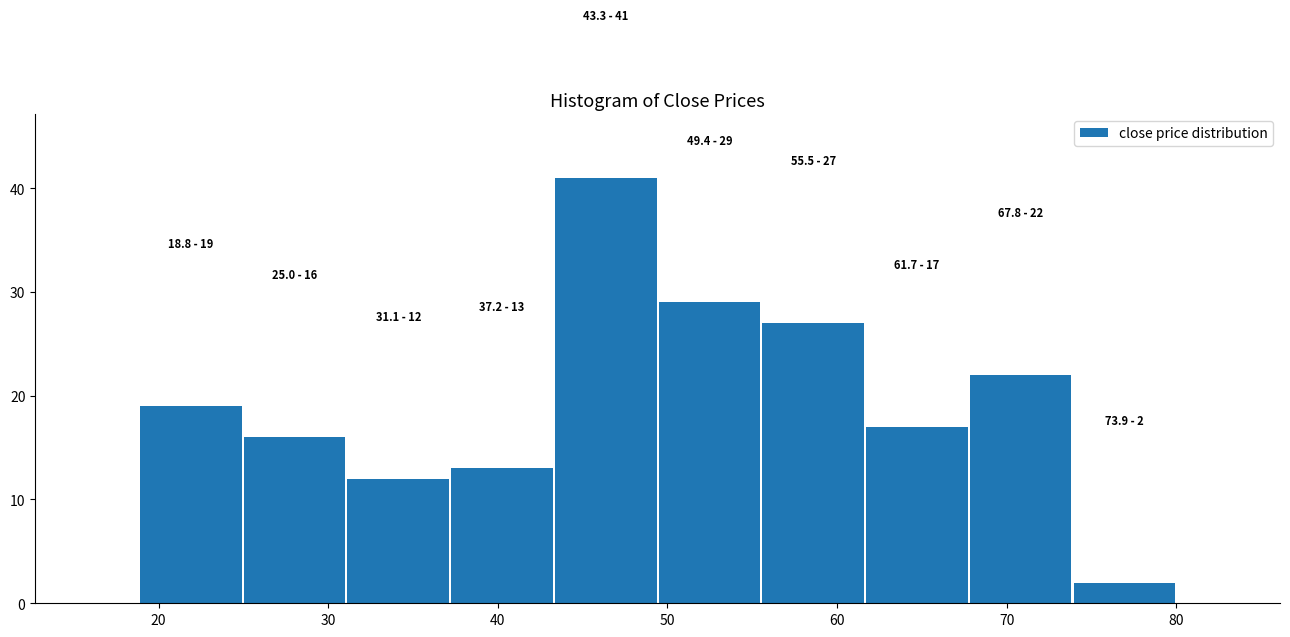

Over which range of the x-axis is the bar tallest?

43 to 49